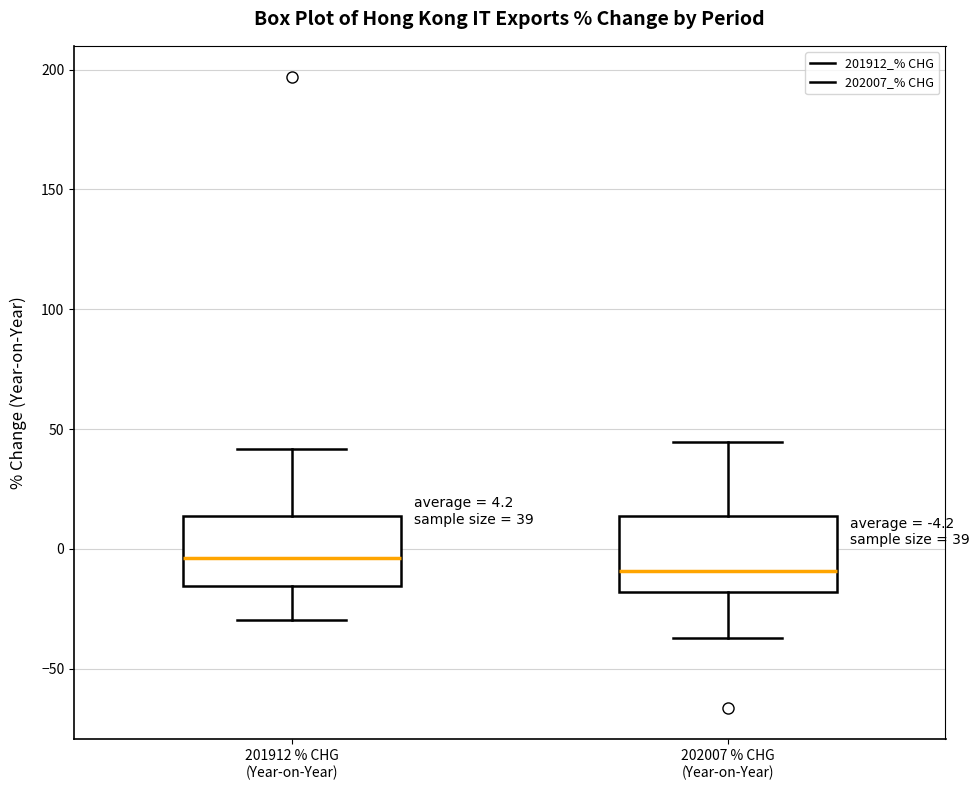

Which box has the highest median line?

201912 % CHG (Year-on-Year)